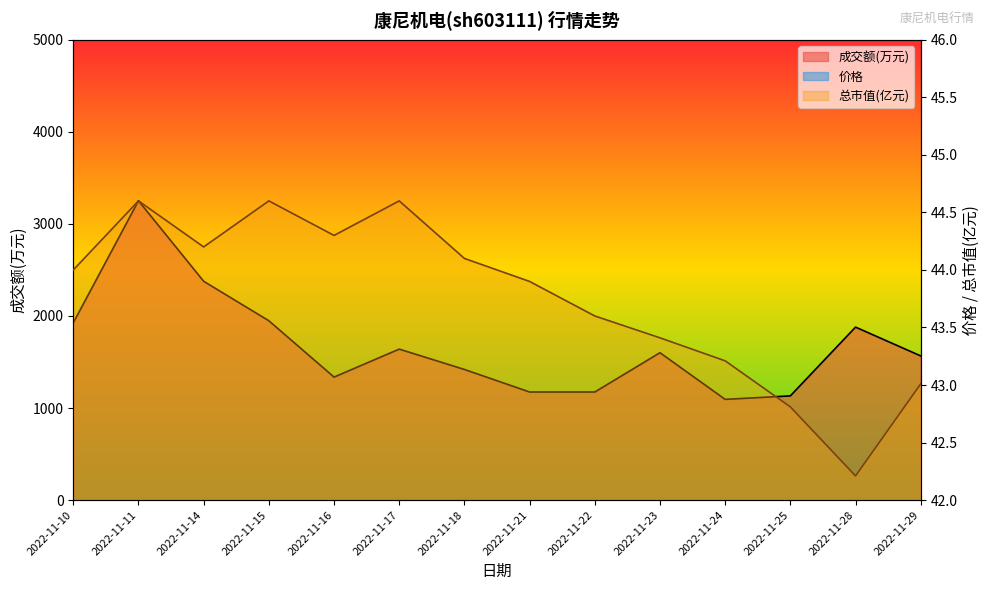

Reading left to right, what are all the values shown in this chart?

成交额(万元): 2022-11-10=1926.0	2022-11-11=3251.0	2022-11-14=2377.0	2022-11-15=1948.0	2022-11-16=1336.0	2022-11-17=1640.0	2022-11-18=1419.0	2022-11-21=1174.0	2022-11-22=1174.0	2022-11-23=1601.0	2022-11-24=1094.0	2022-11-25=1132.0	2022-11-28=1879.0	2022-11-29=1566.0
价格: 2022-11-10=4.4	2022-11-11=4.5	2022-11-14=4.5	2022-11-15=4.5	2022-11-16=4.5	2022-11-17=4.5	2022-11-18=4.4	2022-11-21=4.4	2022-11-22=4.4	2022-11-23=4.4	2022-11-24=4.3	2022-11-25=4.3	2022-11-28=4.2	2022-11-29=4.3
总市值(亿元): 2022-11-10=44.0	2022-11-11=44.6	2022-11-14=44.2	2022-11-15=44.6	2022-11-16=44.3	2022-11-17=44.6	2022-11-18=44.1	2022-11-21=43.9	2022-11-22=43.6	2022-11-23=43.4	2022-11-24=43.2	2022-11-25=42.8	2022-11-28=42.2	2022-11-29=43.0